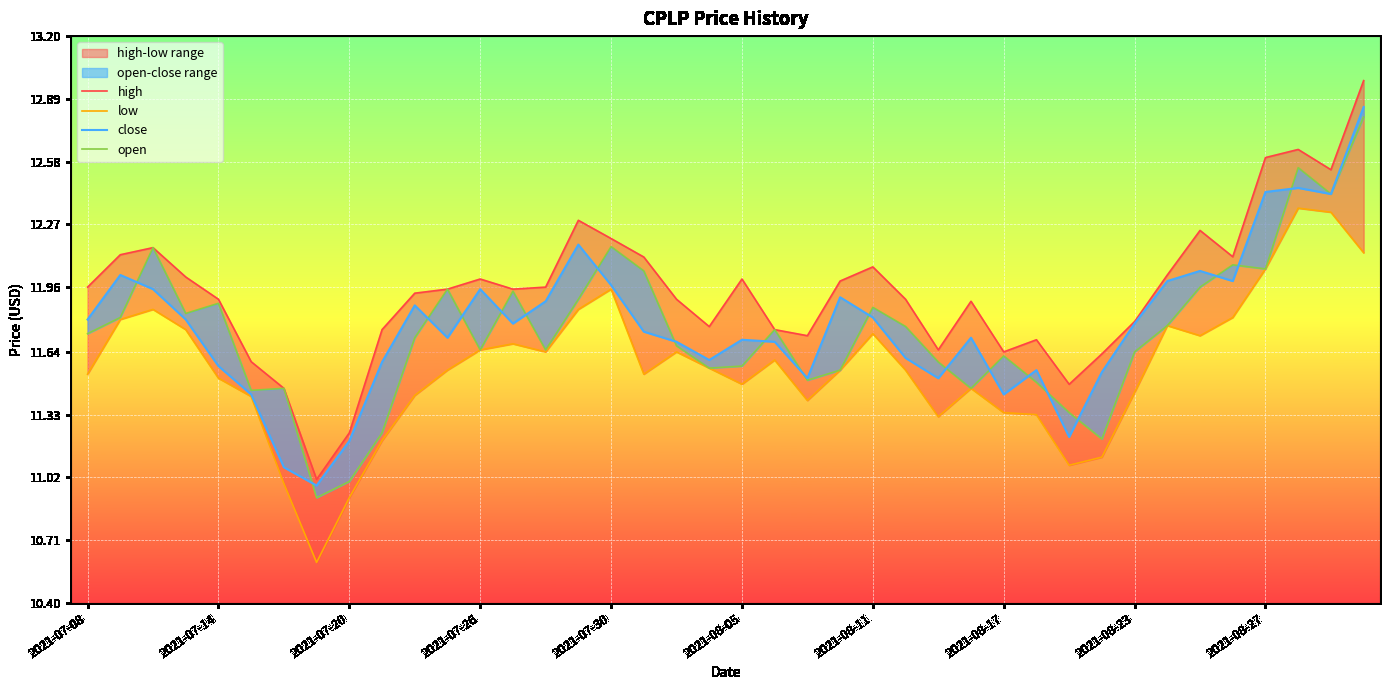

What is the total value across all series at 2021-07-26?

47.2